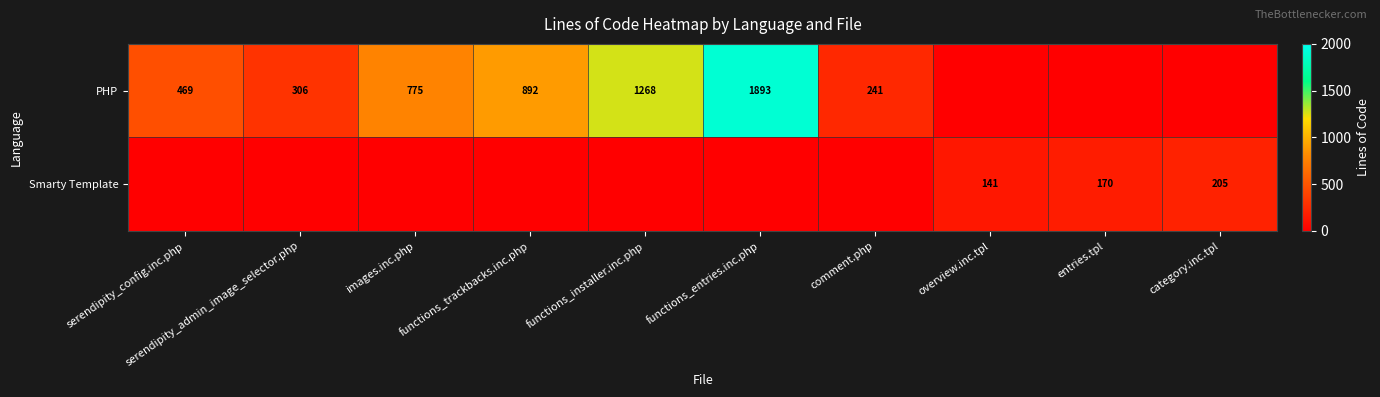

What is the spread (max minus min) of values at images.inc.php?

775